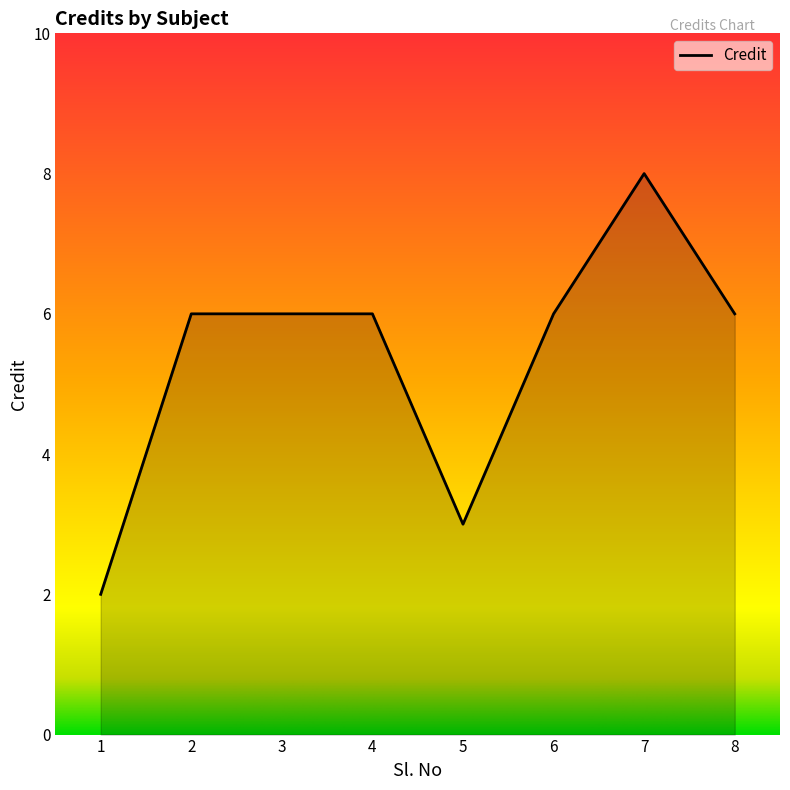

What is the sum of all values?

43